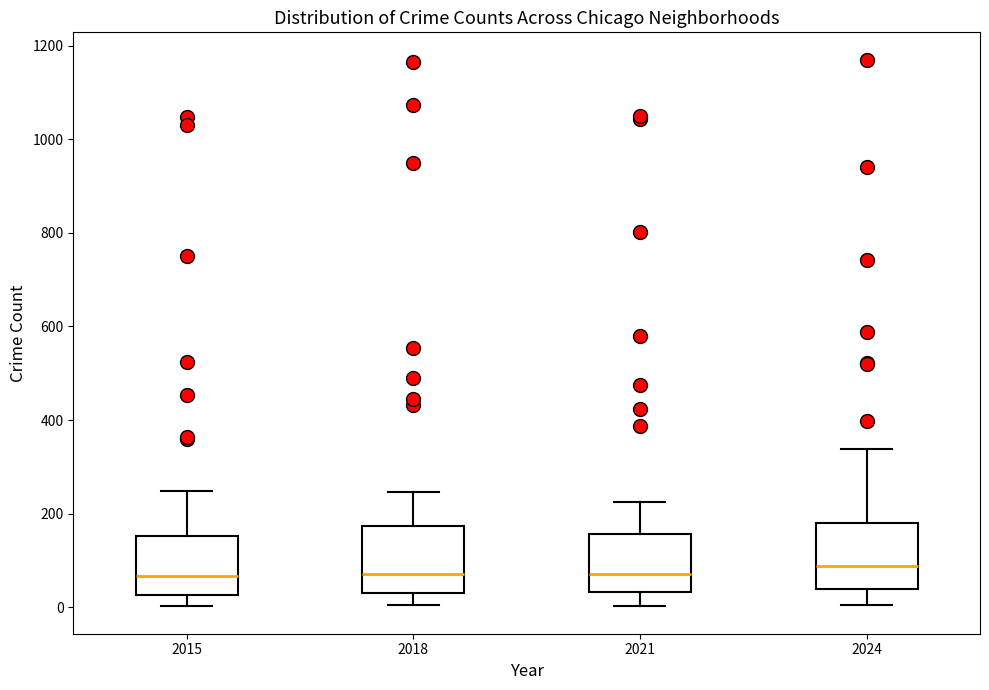

Reading left to right, read every box against the y-axis: the position of its median line, the range the box covers, and the ends of its whiskers. The values are not printed on the chart, so give them approximately, as read against the axis.

2015: median 60, box 20 to 160, whiskers 0 to 240
2018: median 80, box 20 to 180, whiskers 0 to 240
2021: median 80, box 40 to 160, whiskers 0 to 220
2024: median 80, box 40 to 180, whiskers 0 to 340